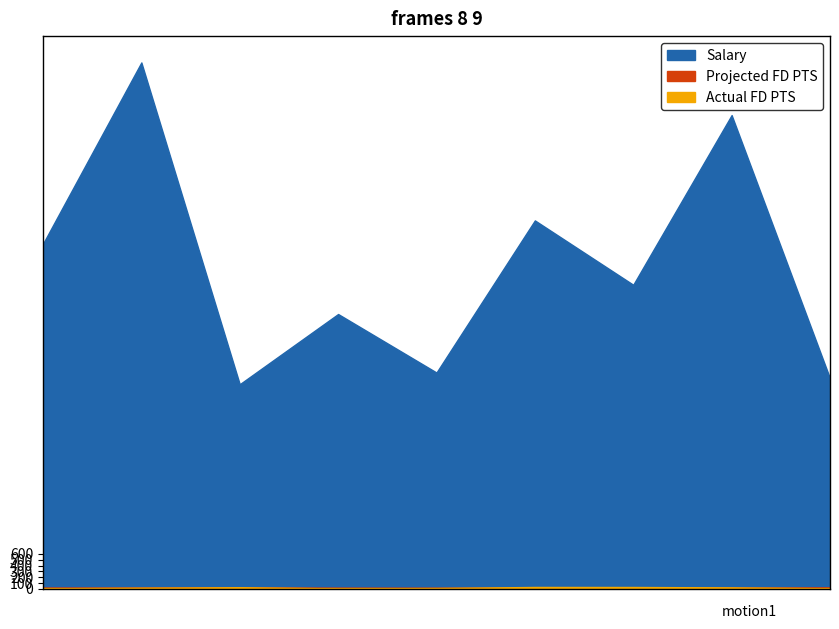

Which series has the largest range (max minus min)?

Salary